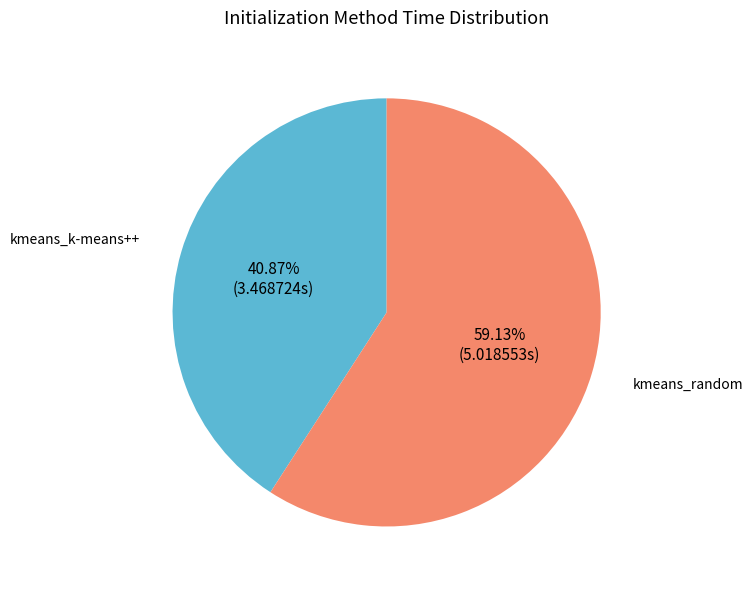

How many segments does this pie chart have?

2